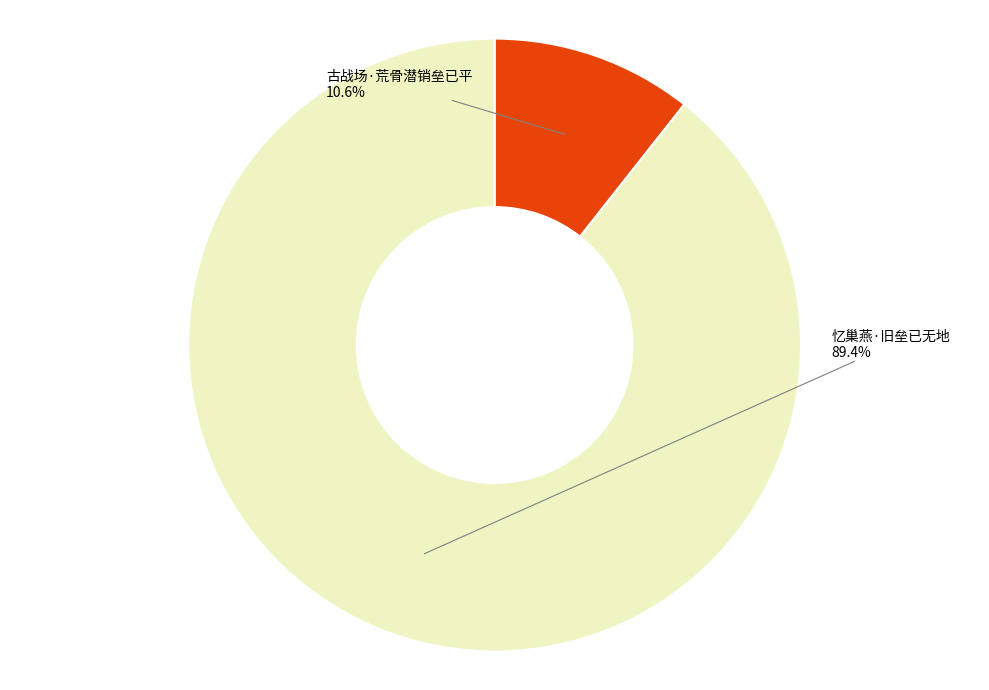

To the nearest percent, what is the average slice percentage?

50%